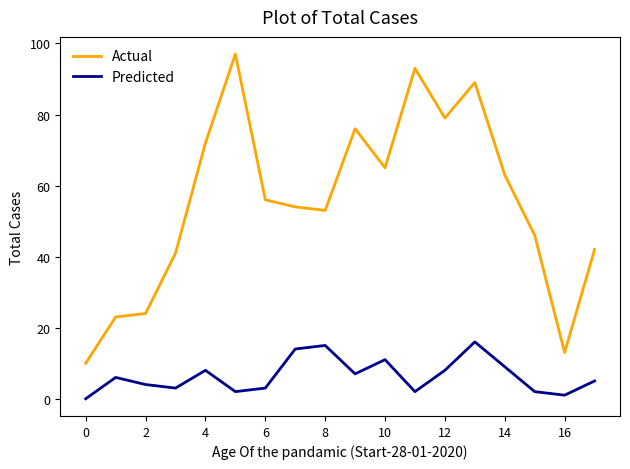

Which series has the widest spread of values?

Actual